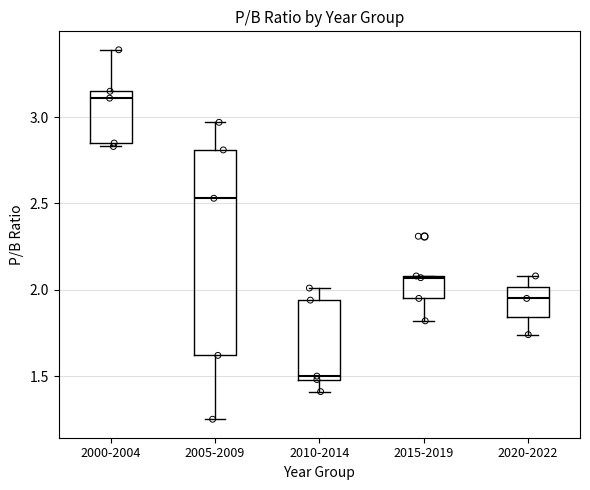

Which box is the tallest, from its lower edge to its upper edge?

2005-2009